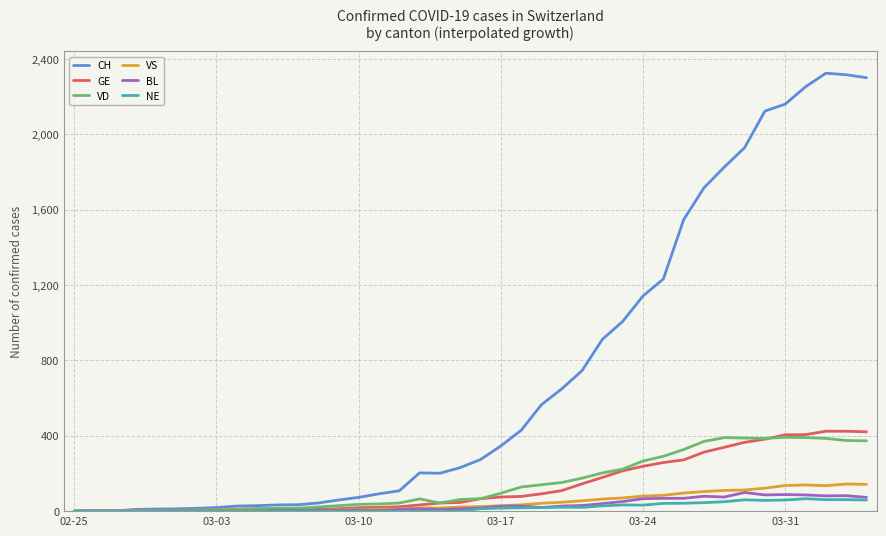

Which series has the largest range (max minus min)?

CH